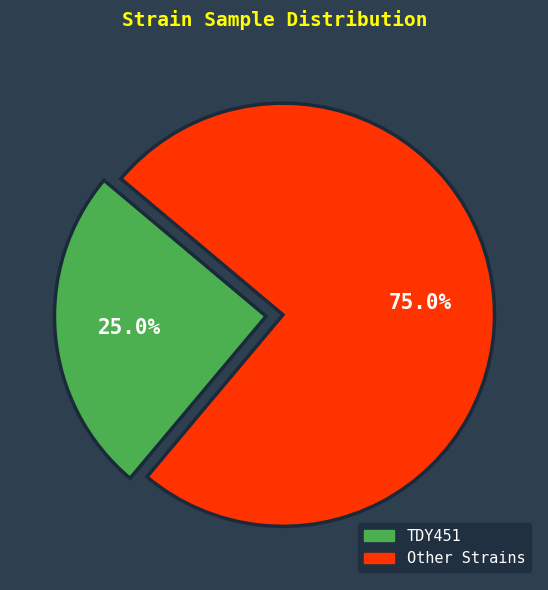

Is there a majority slice in this chart?

Yes